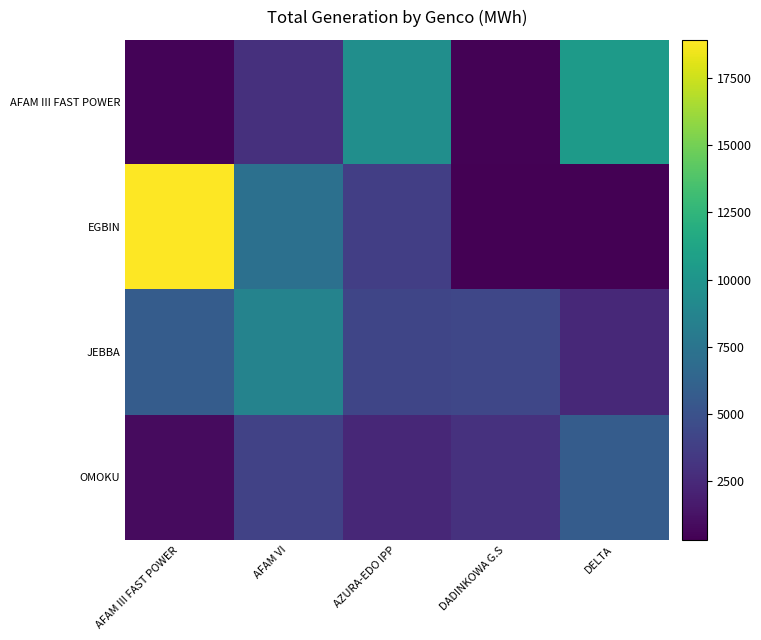

Reading left to right, transcribe all the data shown in this chart.

AFAM III FAST POWER: AFAM III FAST POWER=460.0	AFAM VI=2912.0	AZURA-EDO IPP=9512.0	DADINKOWA G.S=409.1	DELTA=10449.0
EGBIN: AFAM III FAST POWER=18931.0	AFAM VI=7164.0	AZURA-EDO IPP=3761.0	DADINKOWA G.S=301.7	DELTA=296.0
JEBBA: AFAM III FAST POWER=5739.0	AFAM VI=8606.1	AZURA-EDO IPP=4186.4	DADINKOWA G.S=4292.1	DELTA=2431.1
OMOKU: AFAM III FAST POWER=811.7	AFAM VI=3994.2	AZURA-EDO IPP=2375.0	DADINKOWA G.S=2935.0	DELTA=5685.3